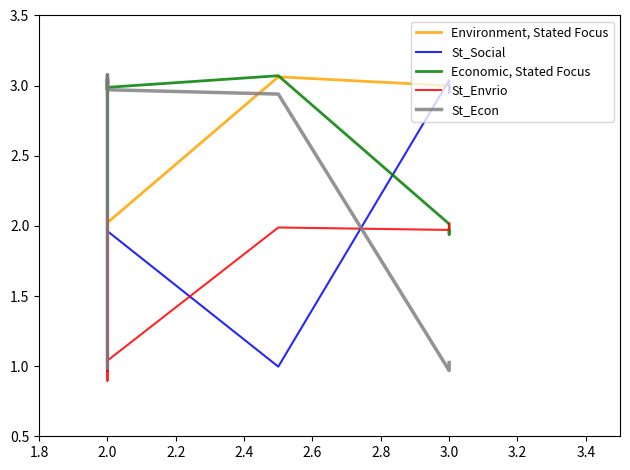

What is the approximate value of St_Social at 2.4?

1.0